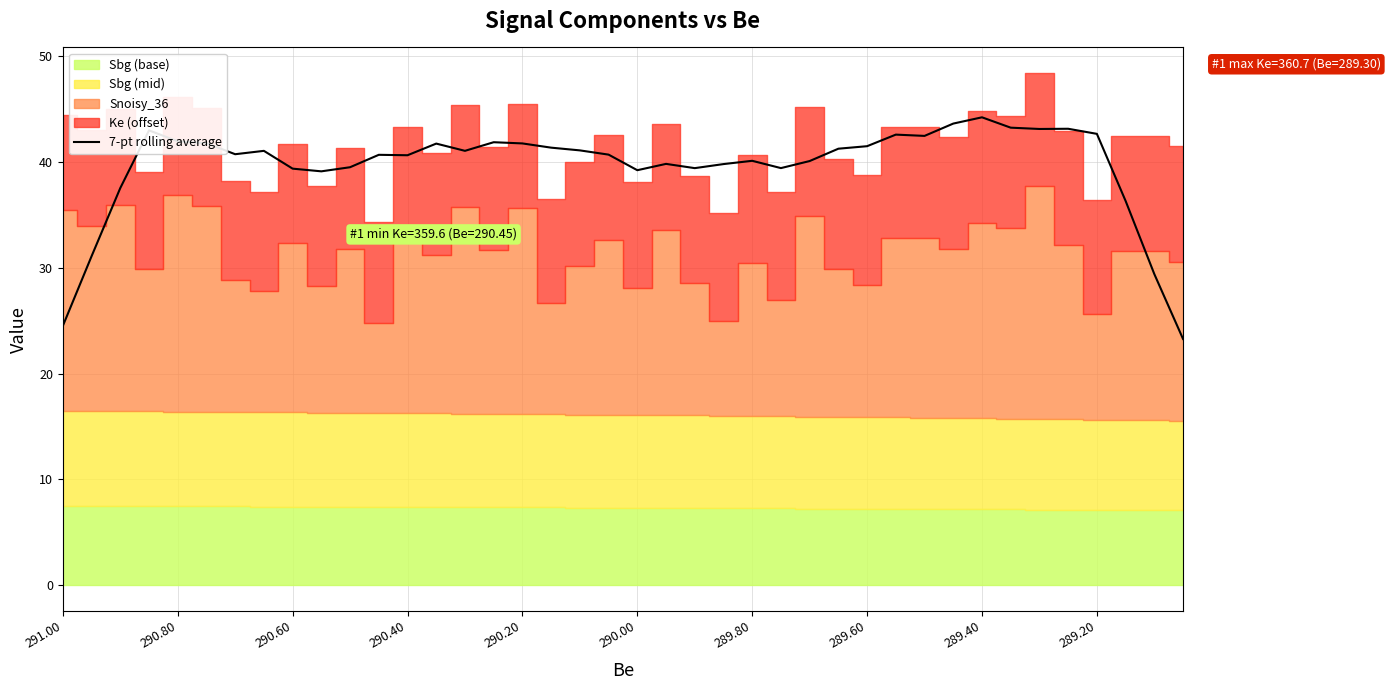

What is the smallest value displayed?

23.3